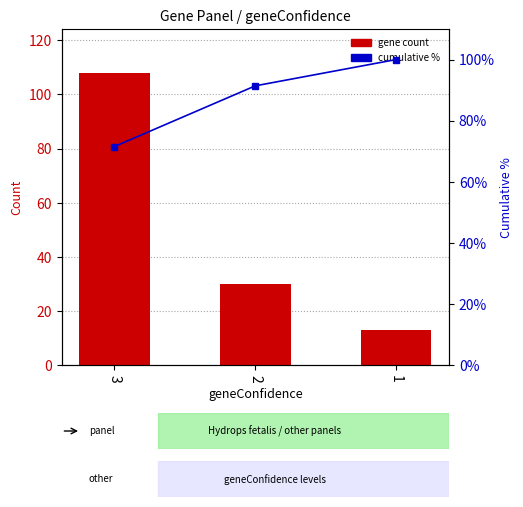

The percentile series shows 40.3 at 2. True or false?

False